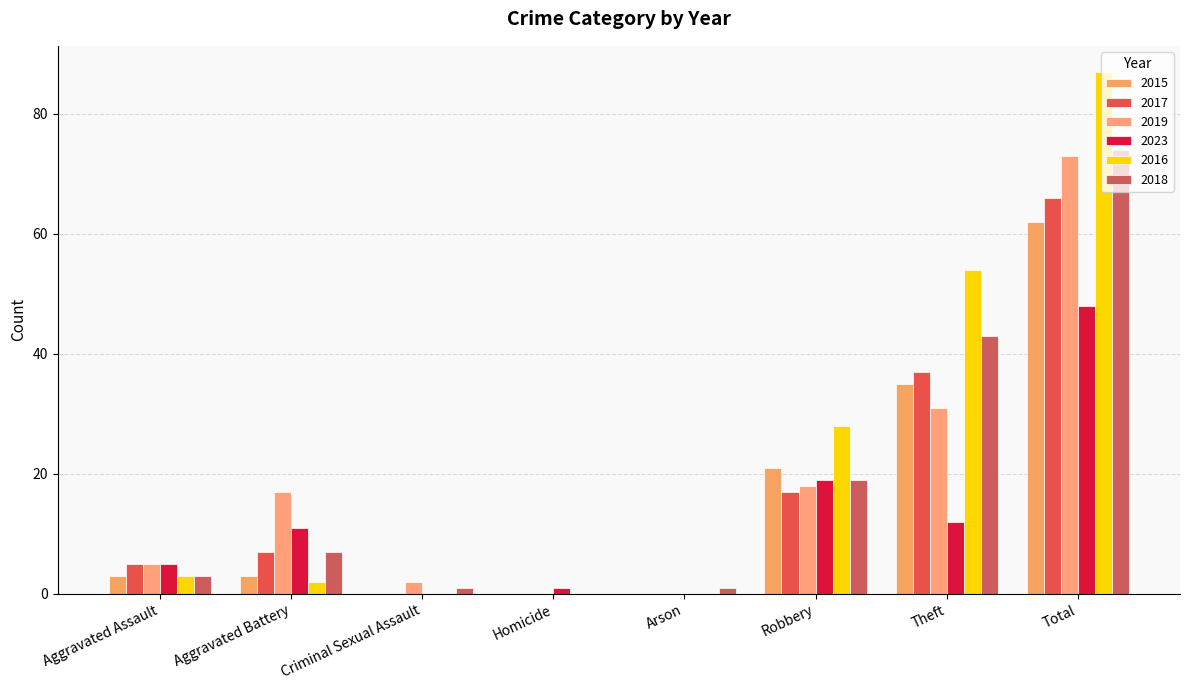

What is the difference between the maximum and minimum values in the 2015 series?

62